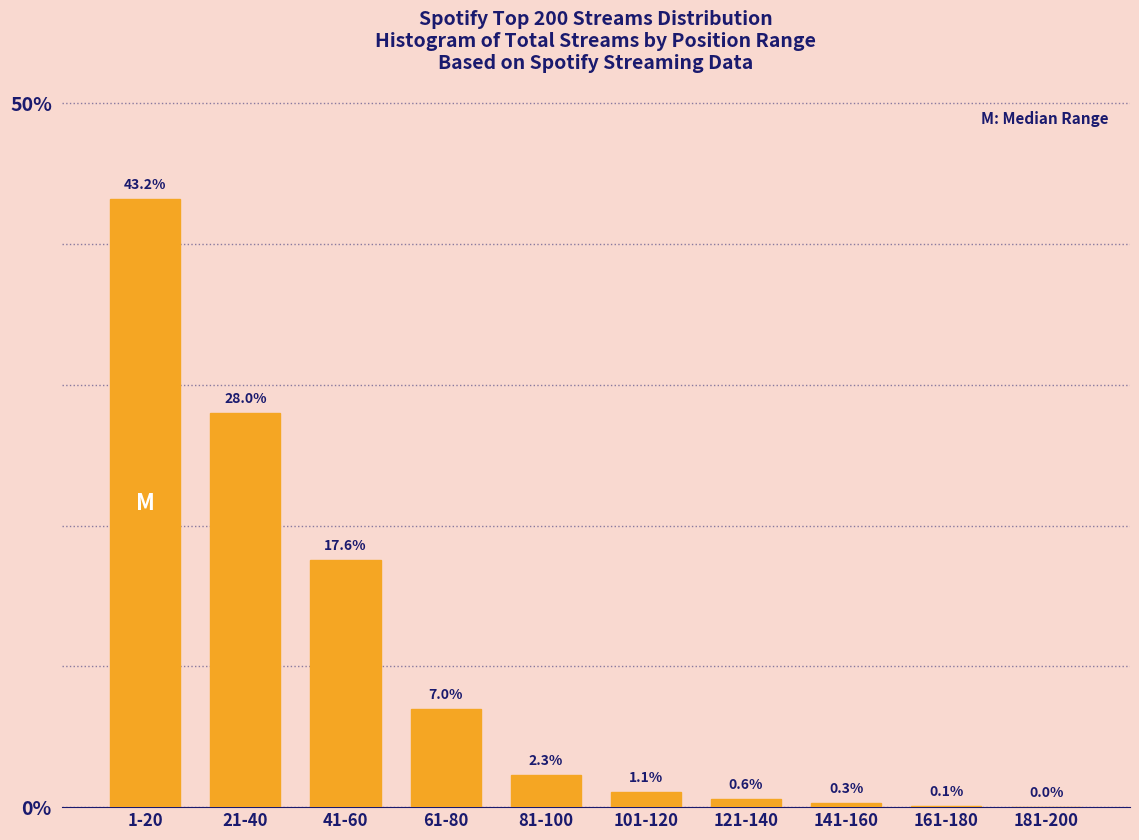

At which category does the chart reach its peak across all series?

1-20